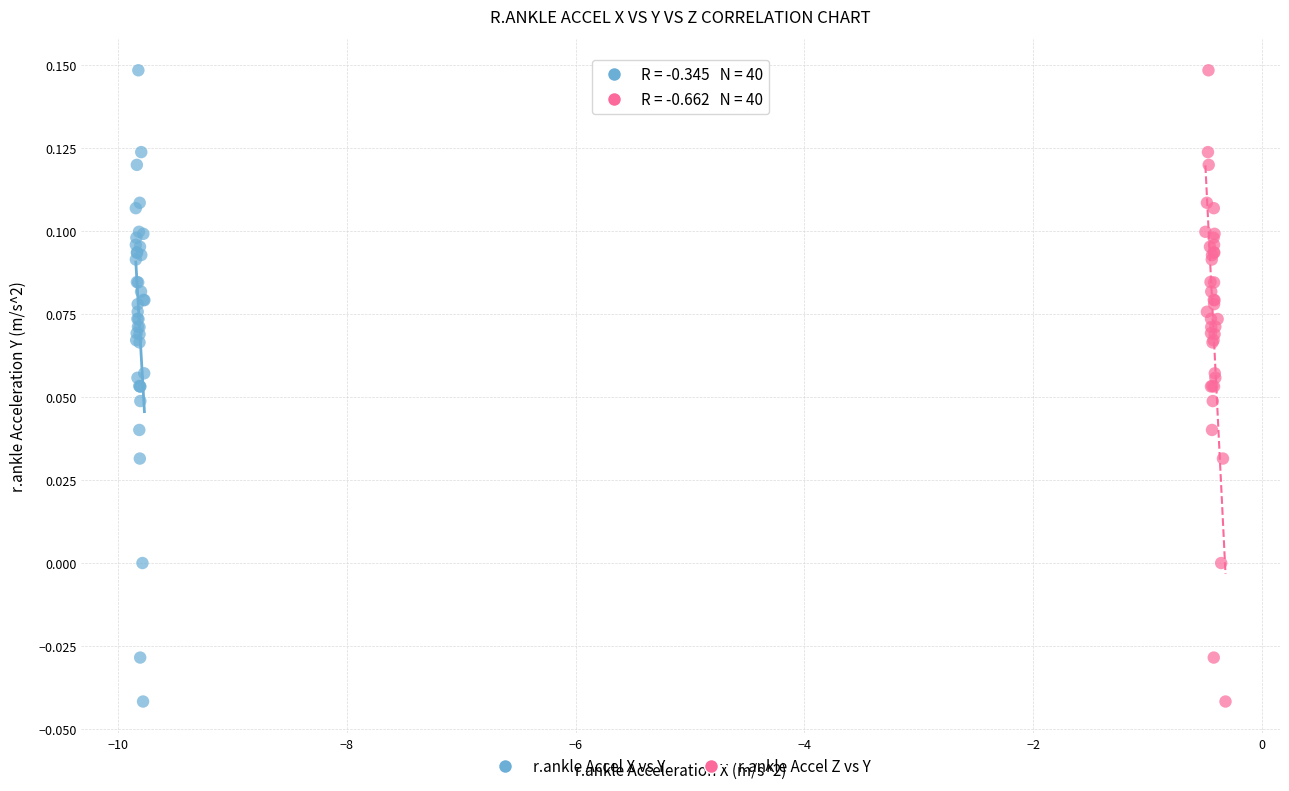

What are all the series names shown in the legend?

r.ankle Accel X vs Y, r.ankle Accel Z vs Y